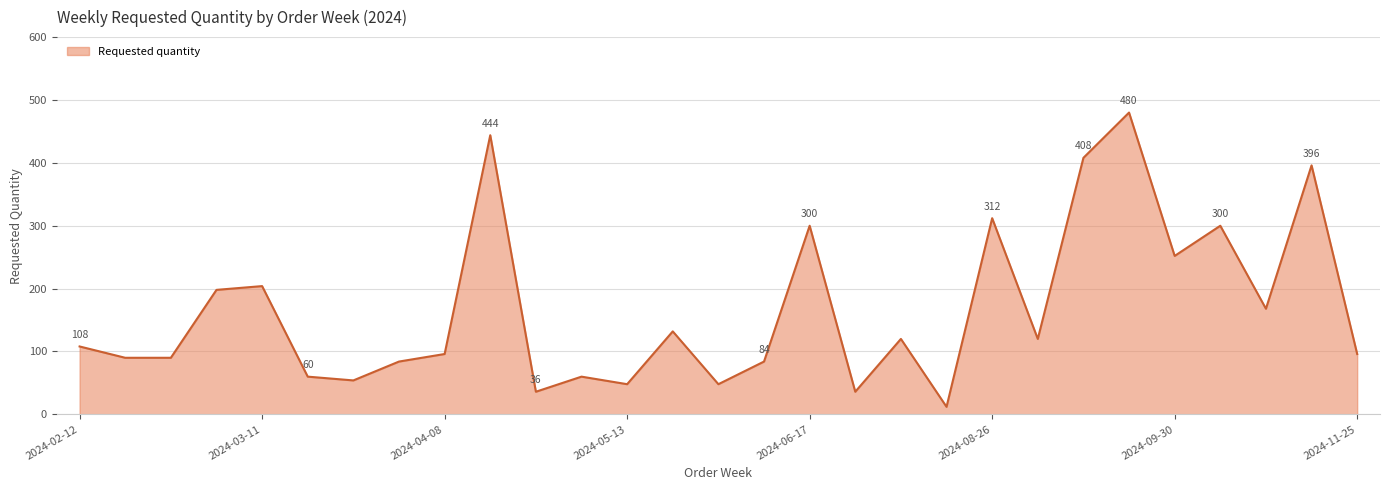

How many distinct data groups are displayed?

1